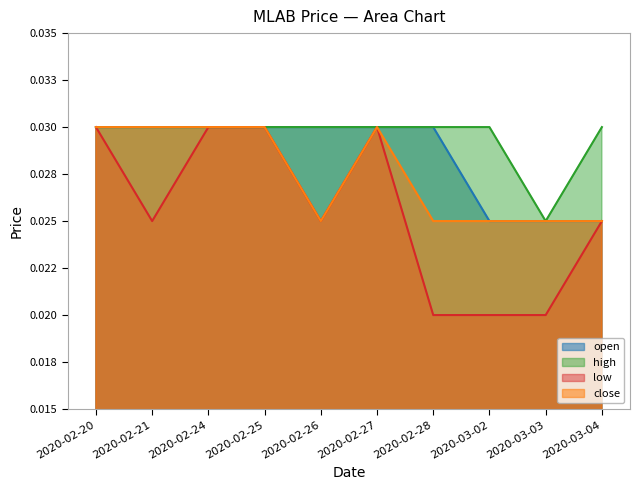

At which category is the sum across all series the highest?

2020-02-20